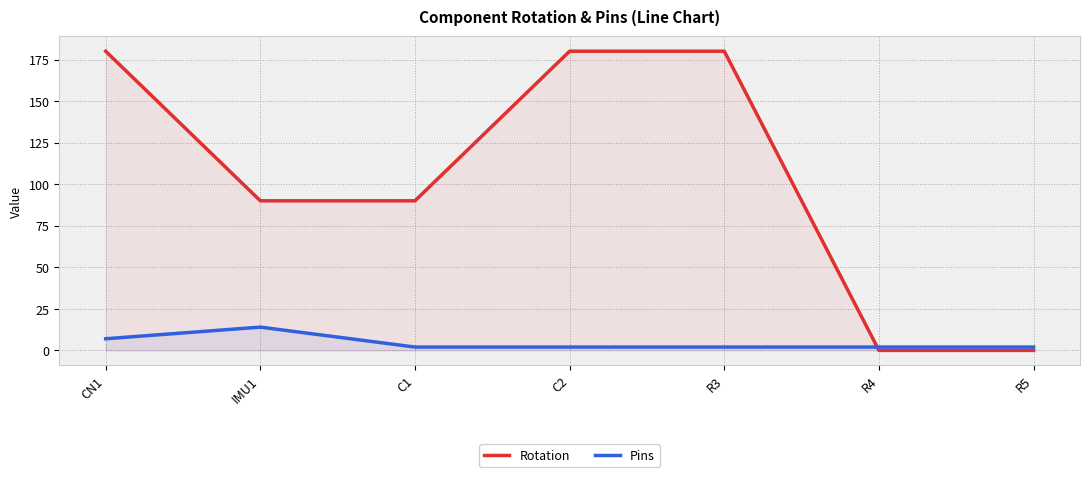

Is this an area chart (filled region under the line)?

No